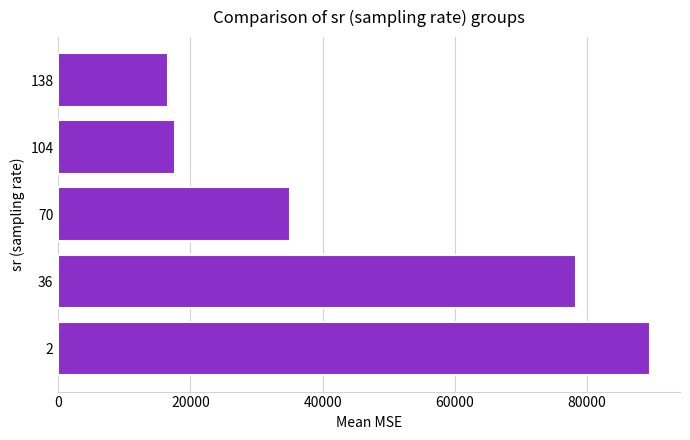

What is the change in value from 2 to 138?

-72934.1